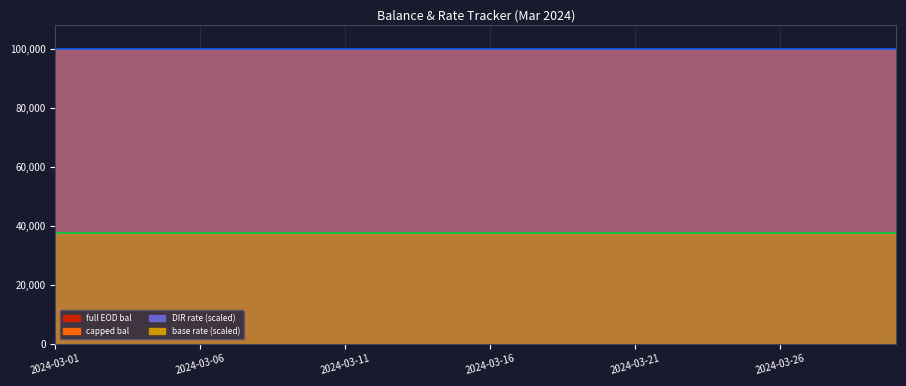

What is the value of the full EOD bal point at the 5th from the left?

100100.0